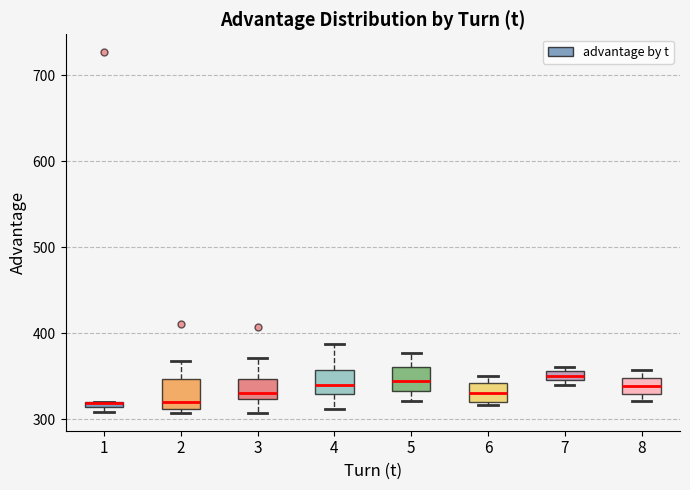

Where is the upper edge of the box at x = 7 on the y-axis? The values are not printed on the chart, so give them approximately, as read against the axis.

360